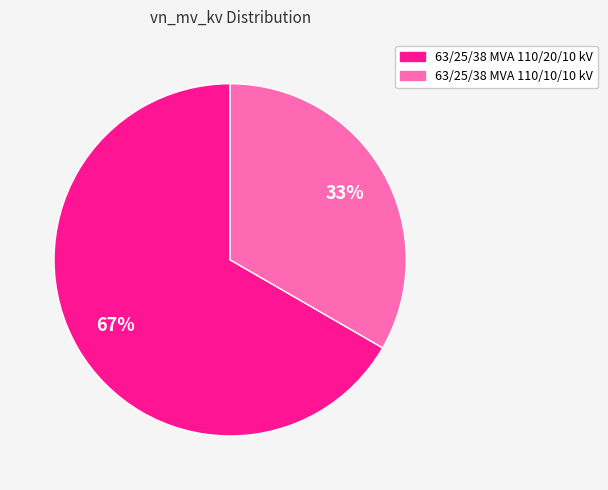

Do 63/25/38 MVA 110/10/10 kV and 63/25/38 MVA 110/20/10 kV together represent more than half of the pie?

Yes